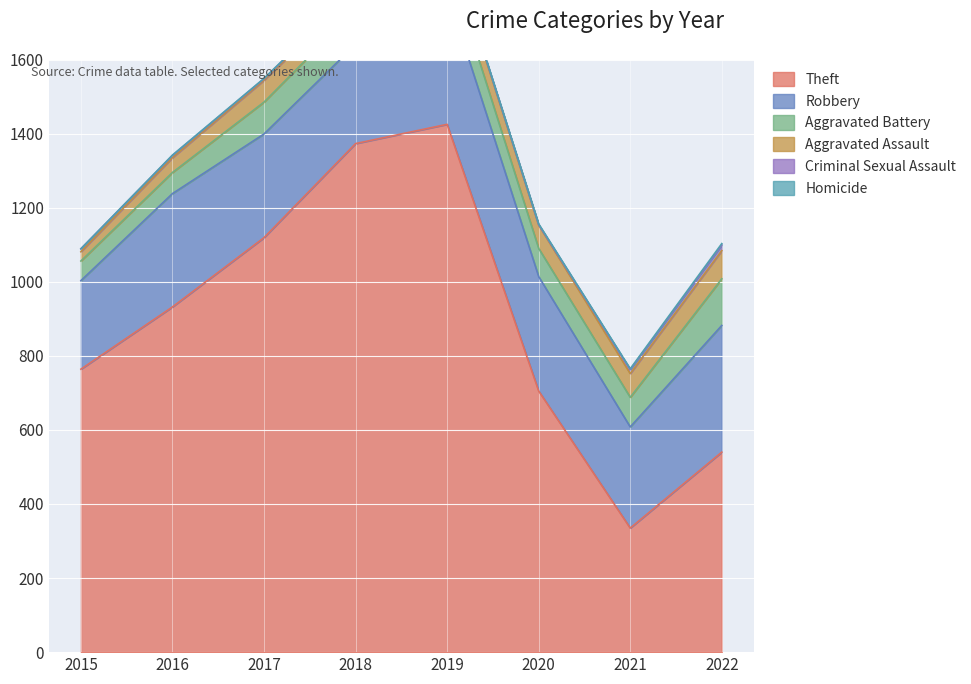

Is the value of Theft at 2017 greater than the value of Aggravated Assault at 2022?

Yes